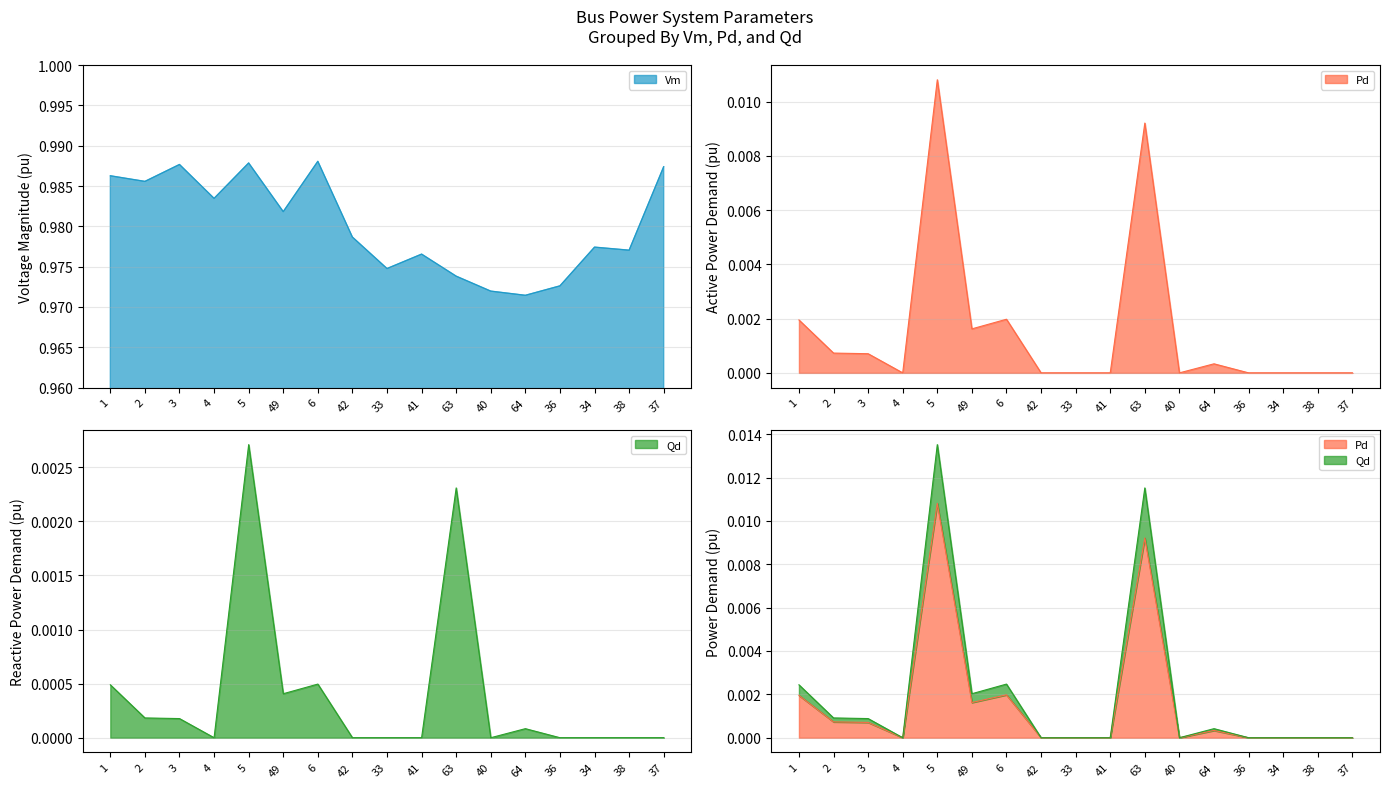

How many values in the Qd series exceed 0?

8